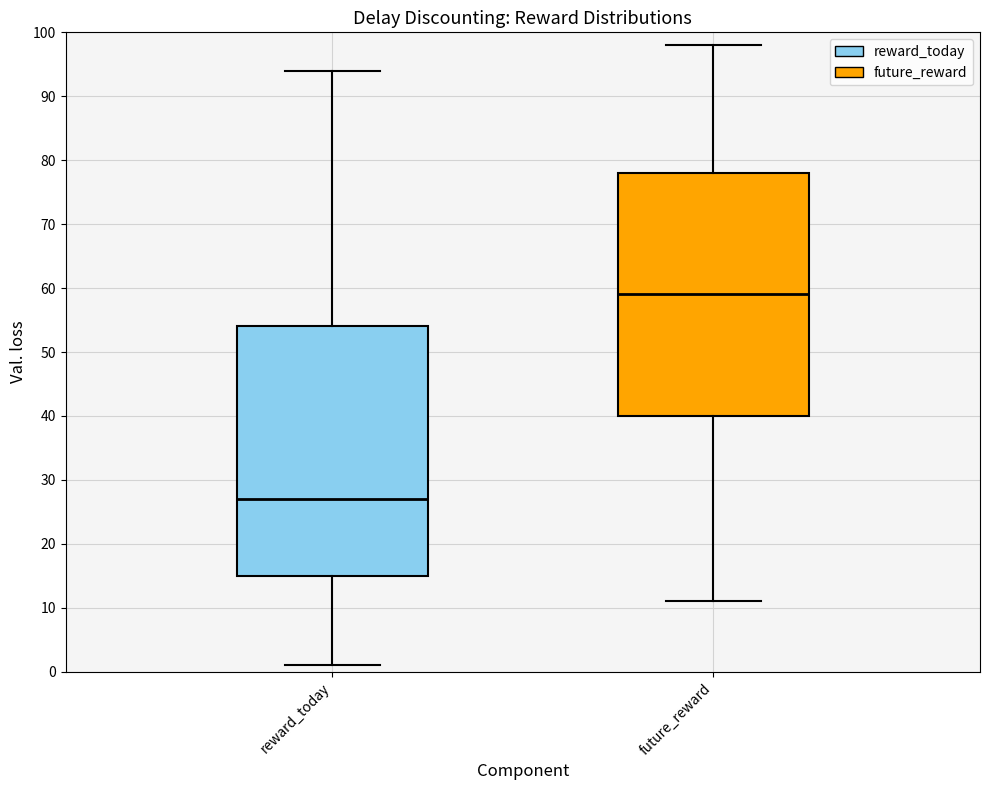

Comparing the boxes themselves (not the whiskers), which one is the tallest?

reward_today